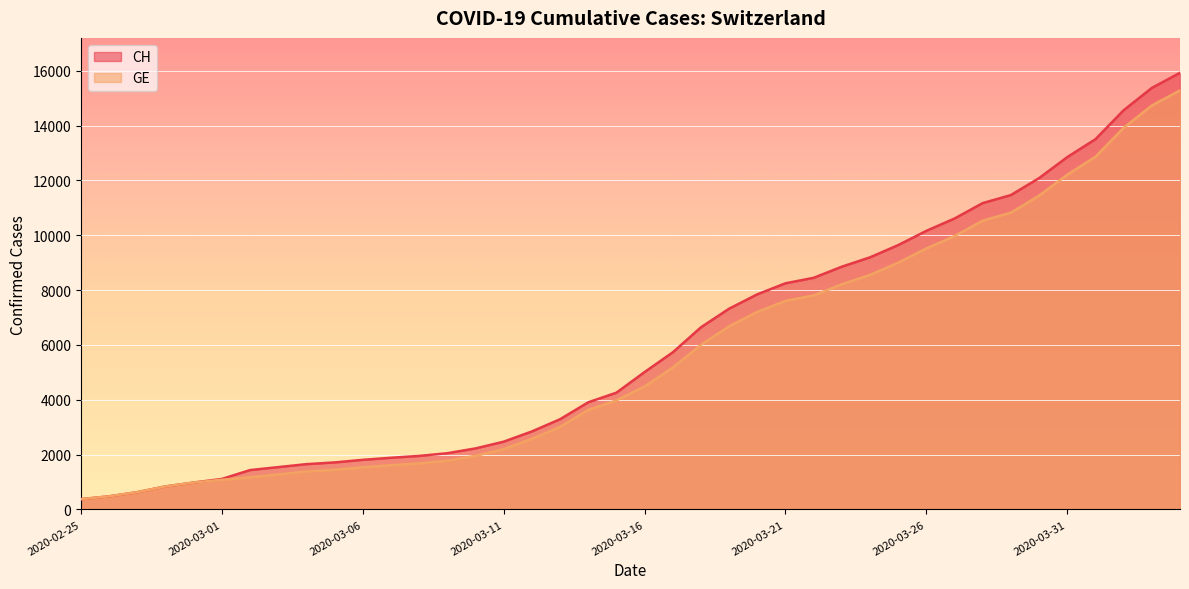

How many lines are shown in the chart?

2